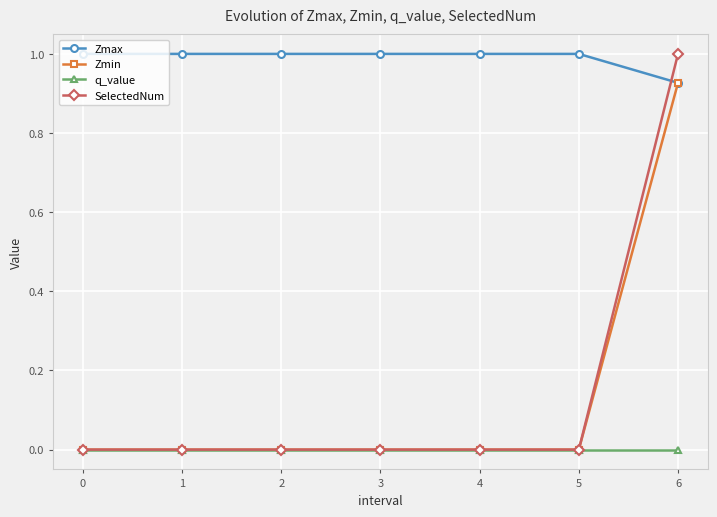

Count the number of data series in this chart.

4